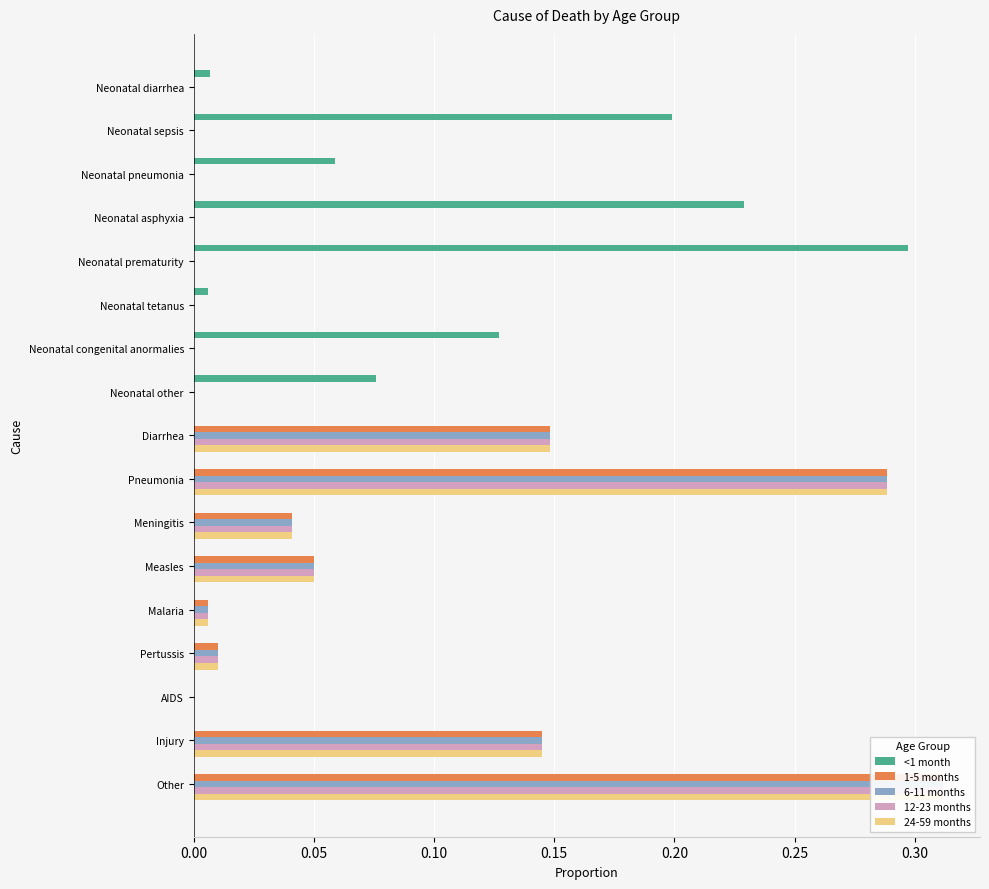

What is the difference between the maximum and second lowest values in the <1 month series?

0.3